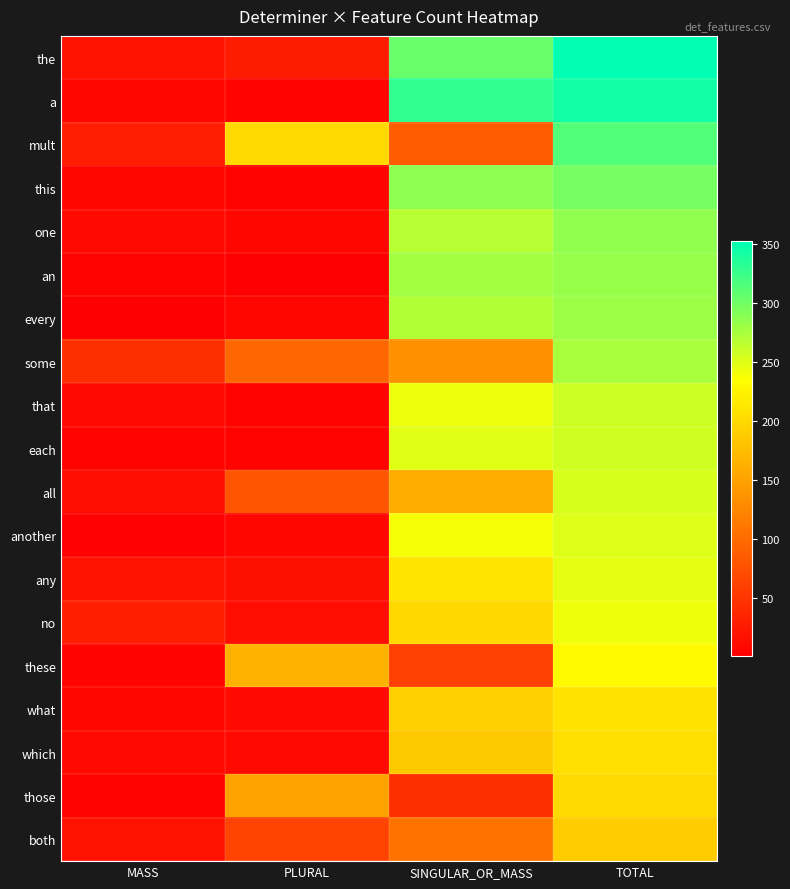

At which category does the chart reach its minimum across all series?

PLURAL